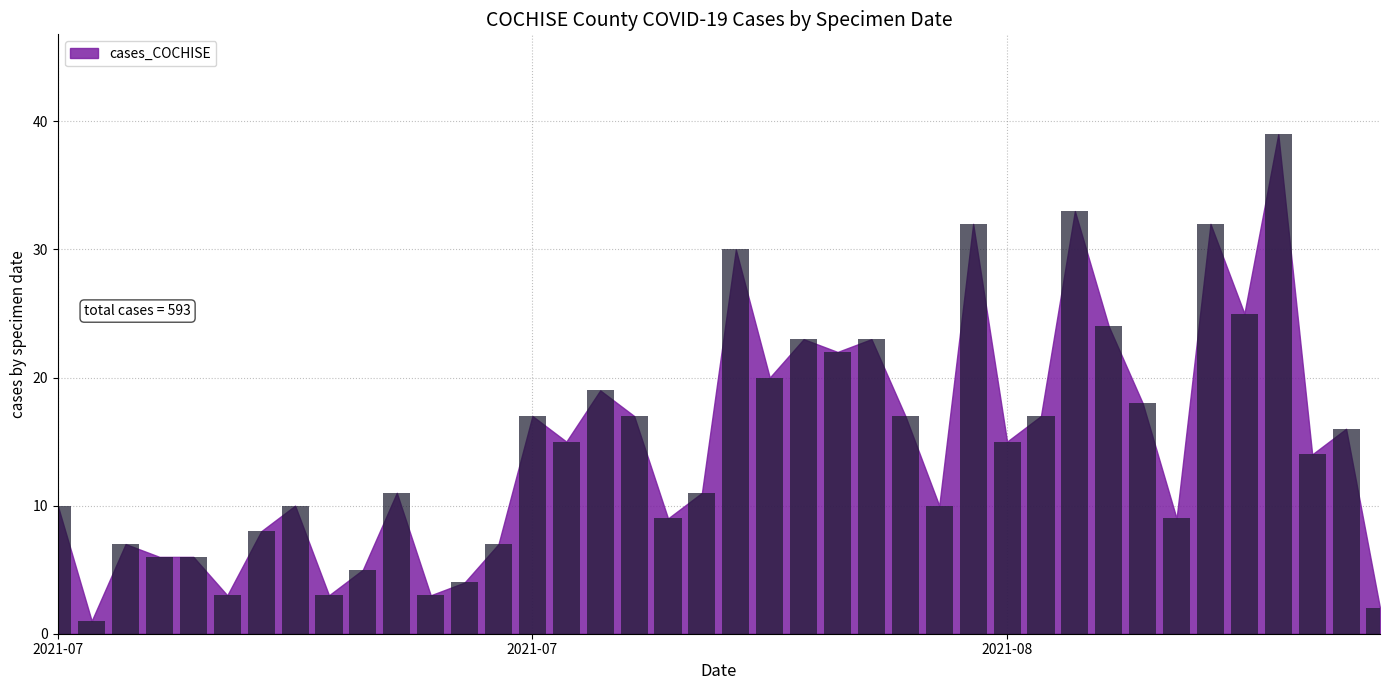

What is the sum of all values?

593